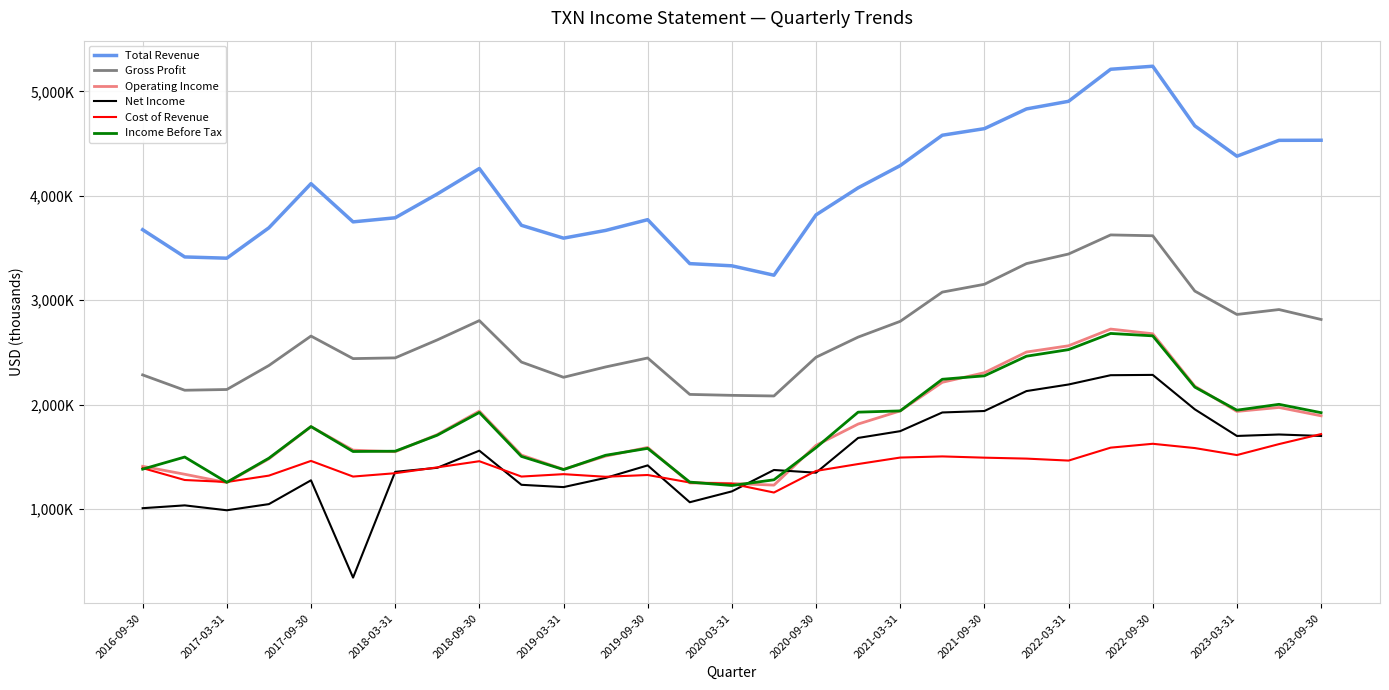

Rank the categories by Cost of Revenue value from highest to lowest.

28, 24, 27, 23, 25, 26, 19, 18, 20, 21, 22, 2018-09-30, 2020-09-30, 17, 2020-03-31, 2016-09-30, 16, 2019-09-30, 2021-09-30, 2022-09-30, 2018-03-31, 2019-03-31, 2021-03-31, 2022-03-31, 2017-03-31, 2017-09-30, 2023-03-31, 2023-09-30, 15